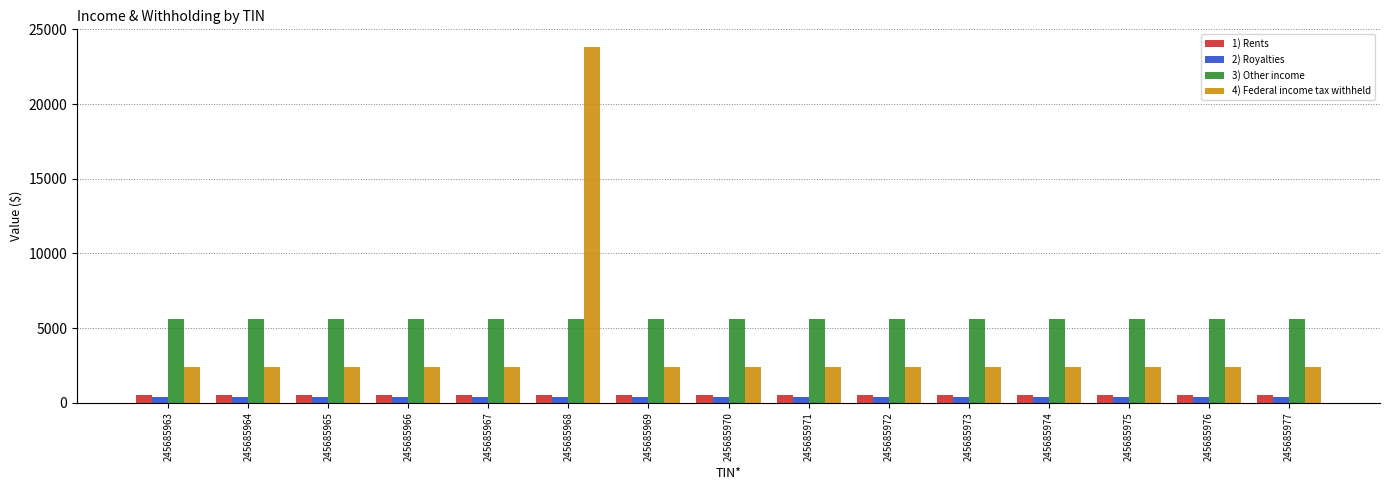

The 4) Federal income tax withheld series shows 4037.3 at 245685975. True or false?

False